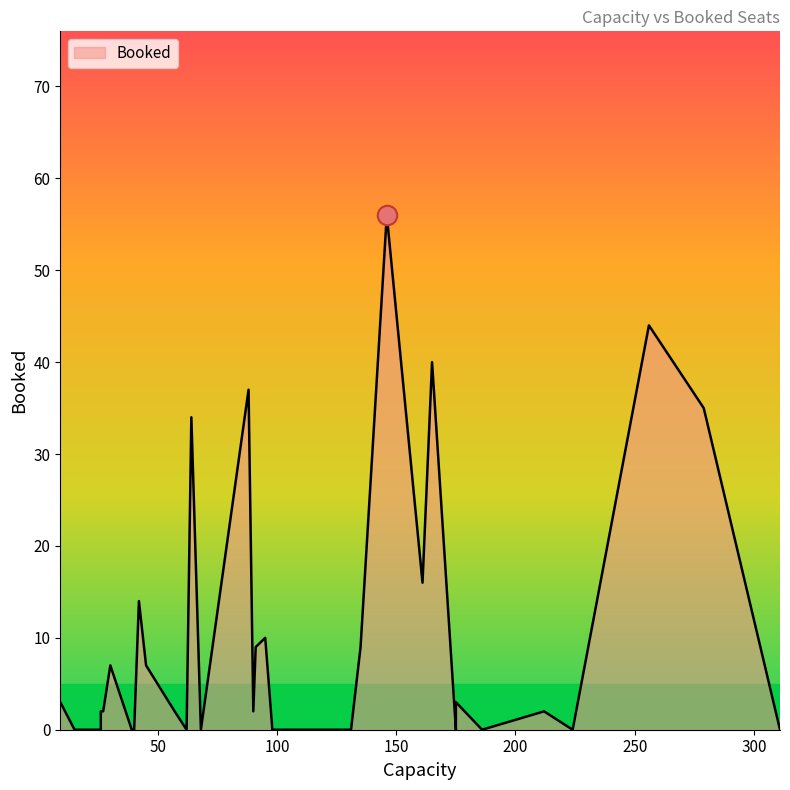

What is the average value?

9